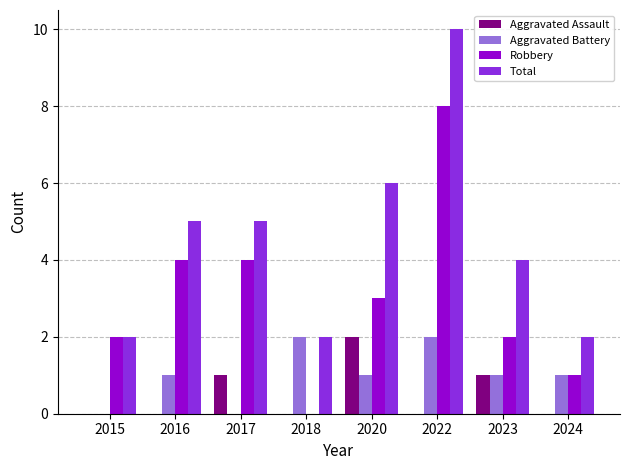

At which category is the sum across all series the highest?

2022